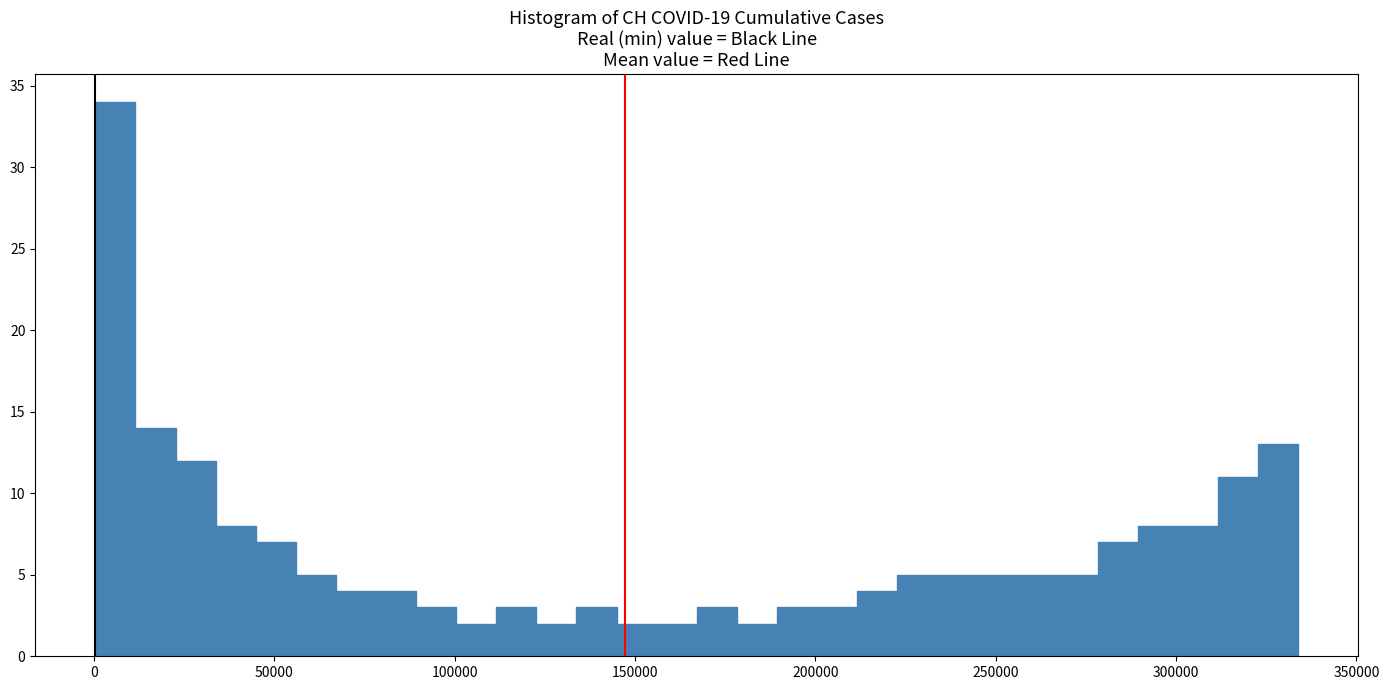

Read against the x-axis, roughly where is the centre of the tallest bar?

5000